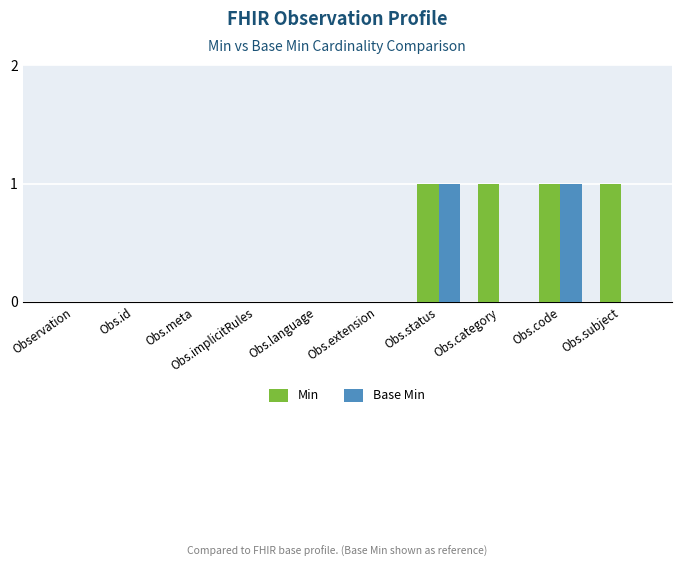

How many groups of bars are there?

10